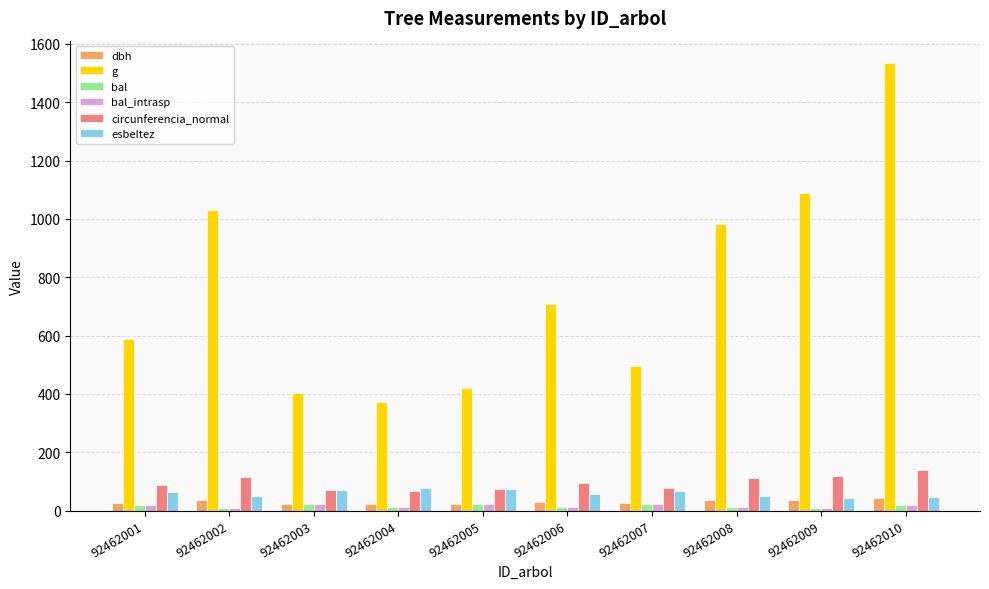

What is the total value across all series at 92462004?

562.8